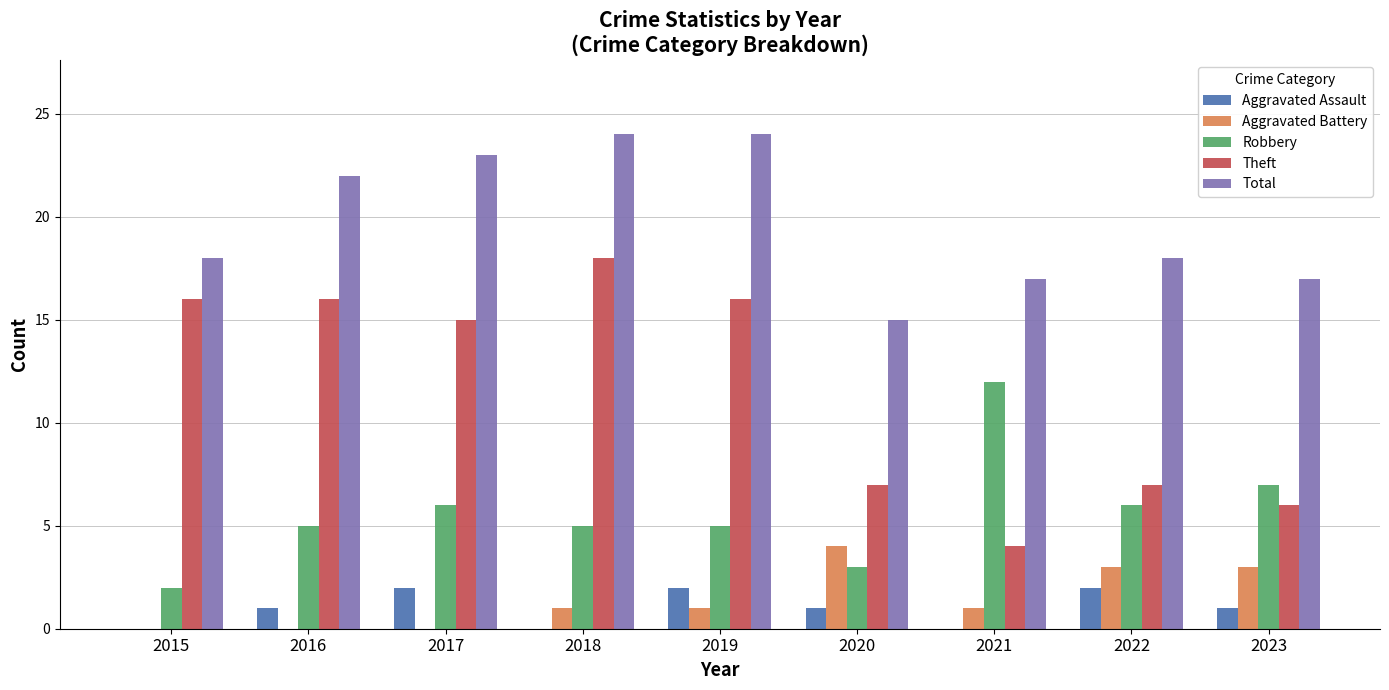

What is the total value across all series at 2019?

48